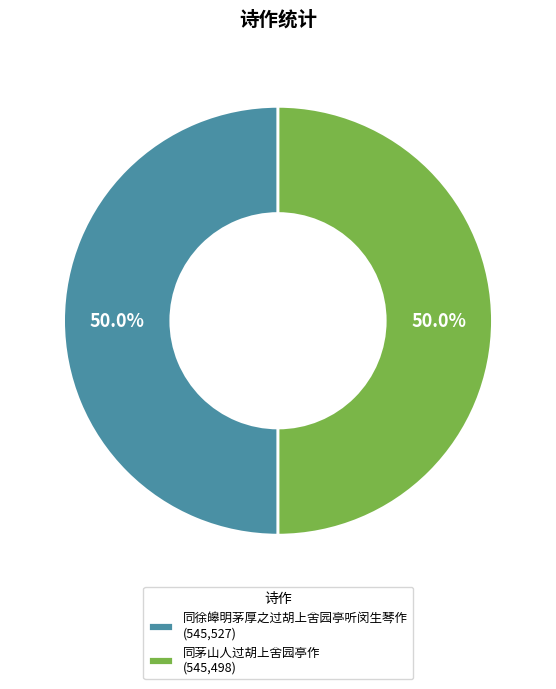

Count the number of slices in the pie.

2